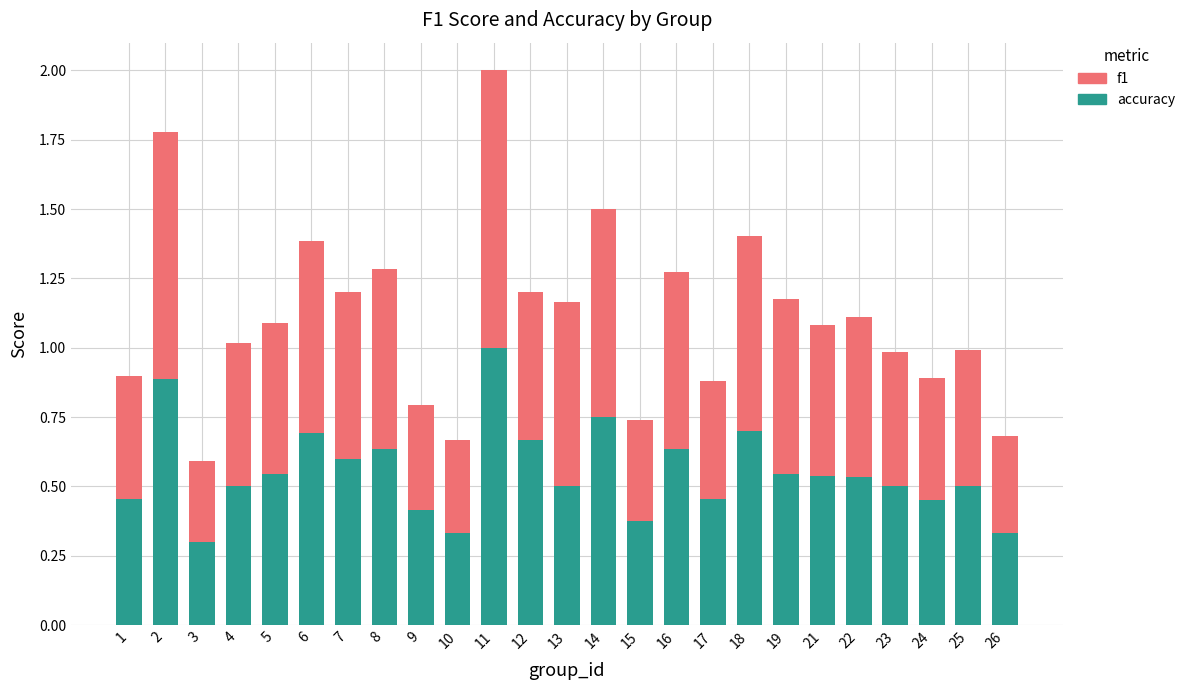

At which category is the sum across all series the highest?

11